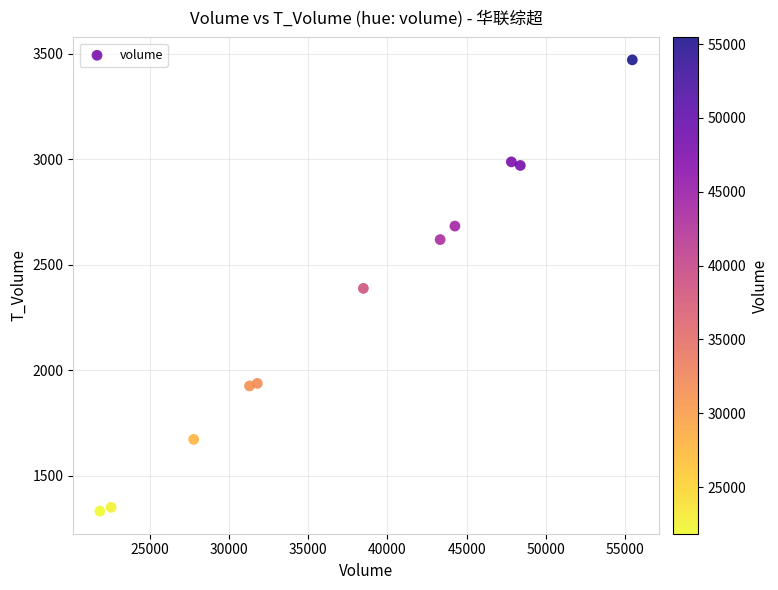

What is the range of Y values (max minus min)?

2137